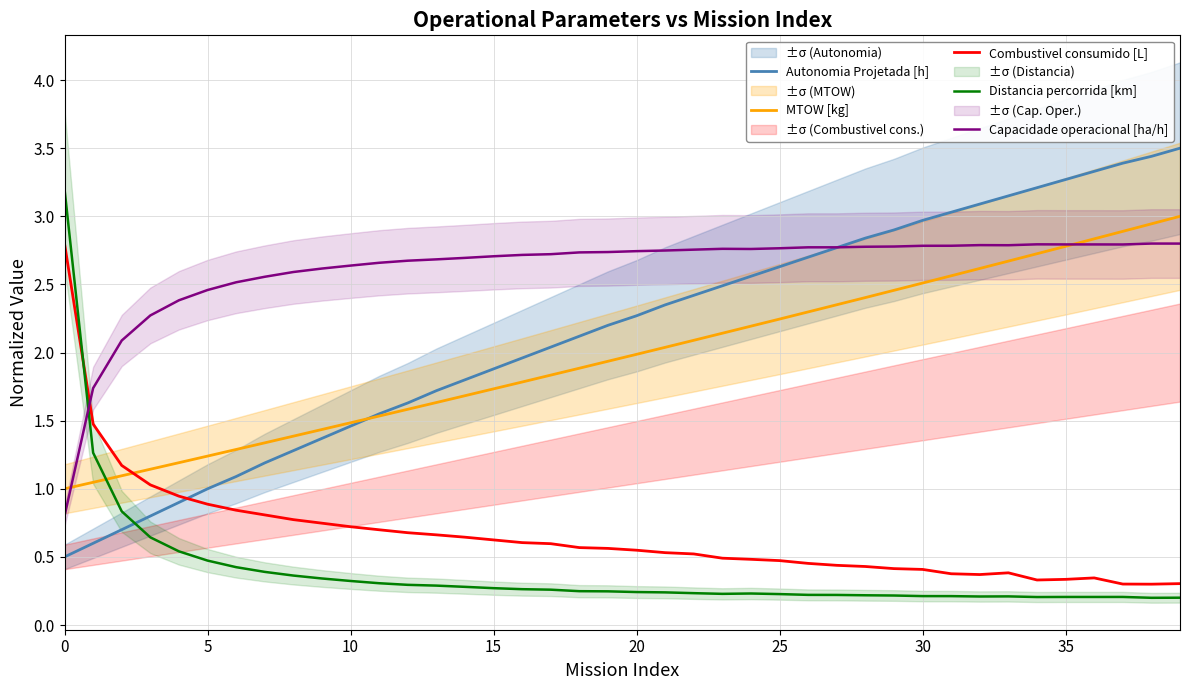

The Autonomia Projetada [h] series shows 3.2 at 18. True or false?

False